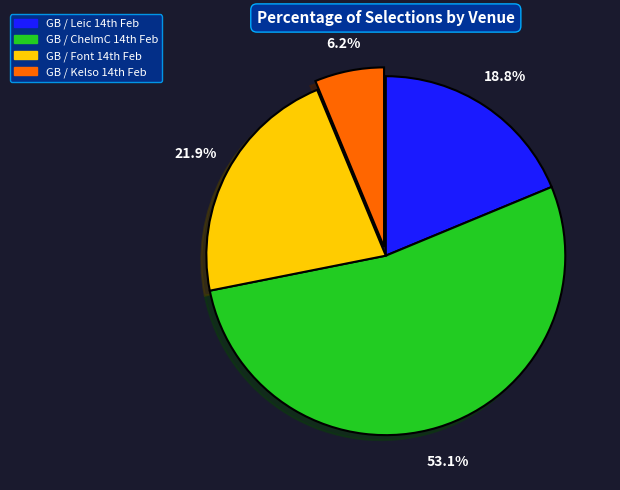

Does any single category account for the majority?

Yes